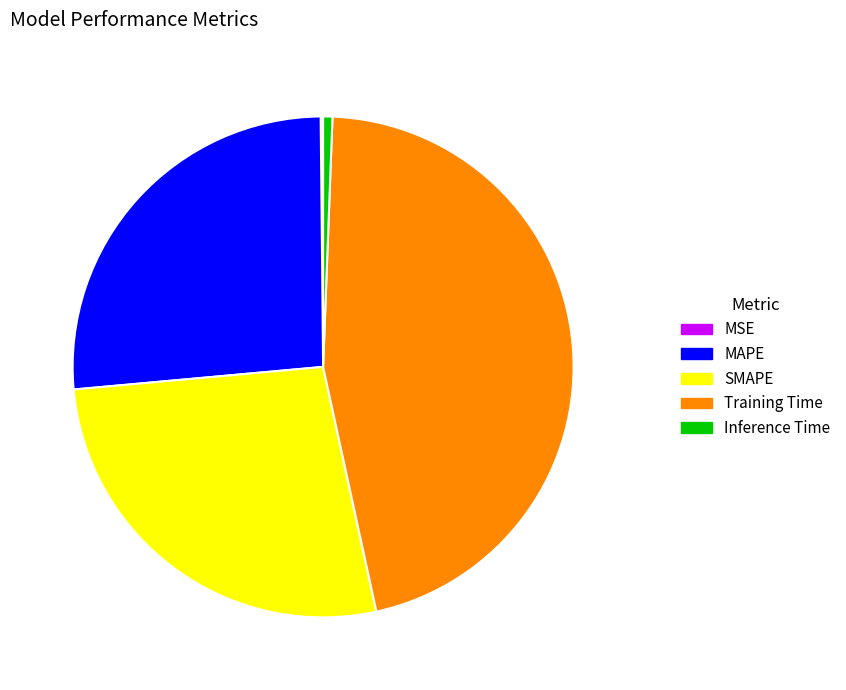

Does MAPE account for over 50% of the chart?

No